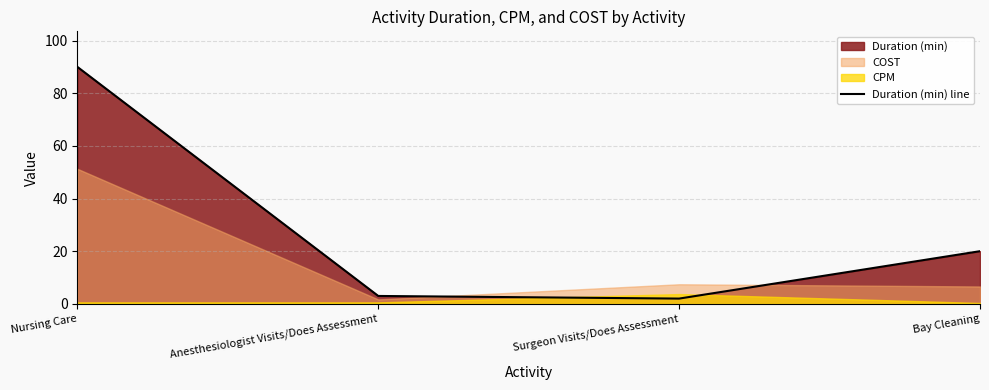

Which category has the highest value in the Duration (min) line series?

Nursing Care